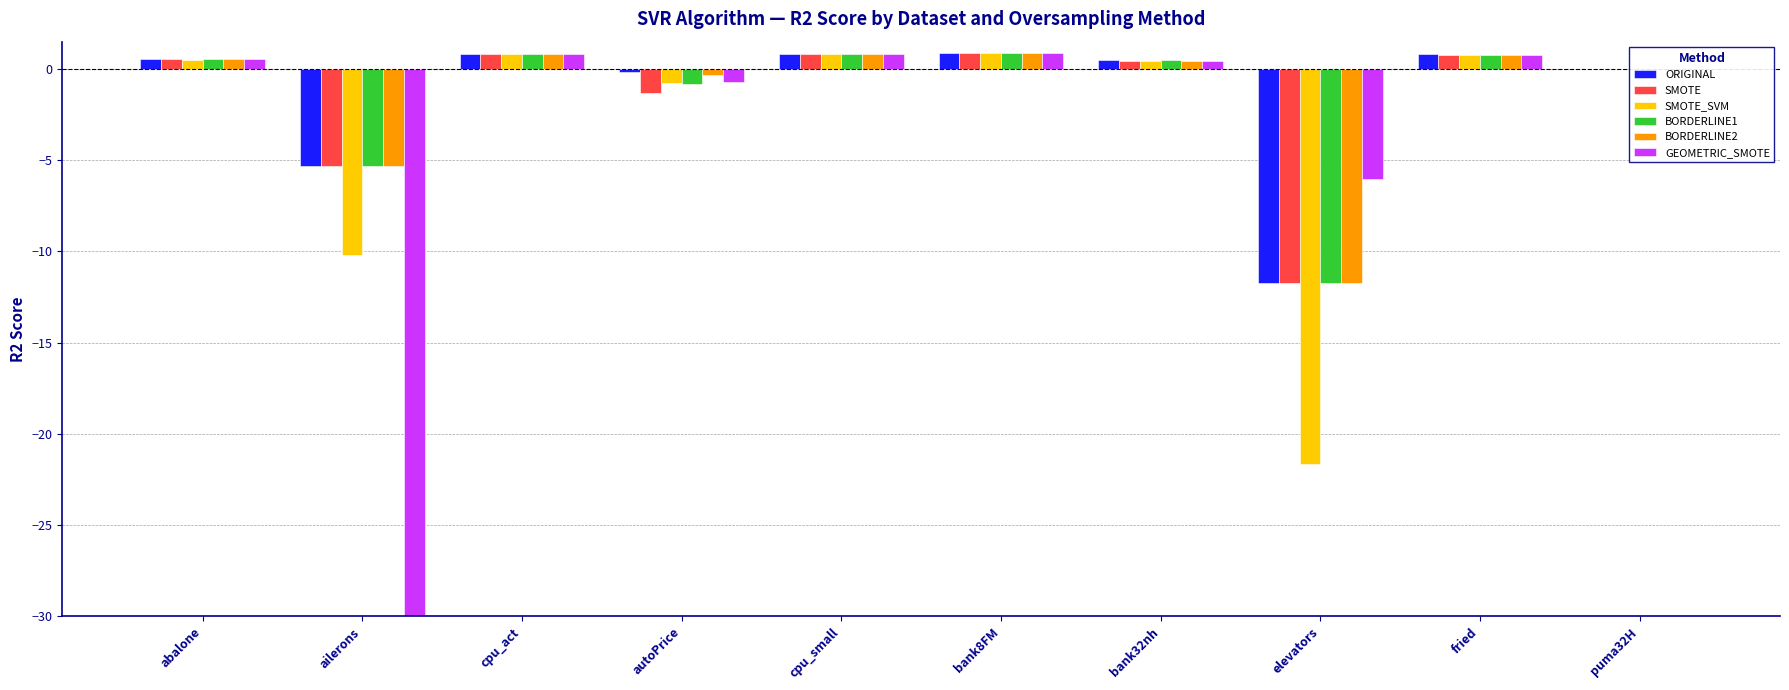

What are all the series names shown in the legend?

ORIGINAL, SMOTE, SMOTE_SVM, BORDERLINE1, BORDERLINE2, GEOMETRIC_SMOTE